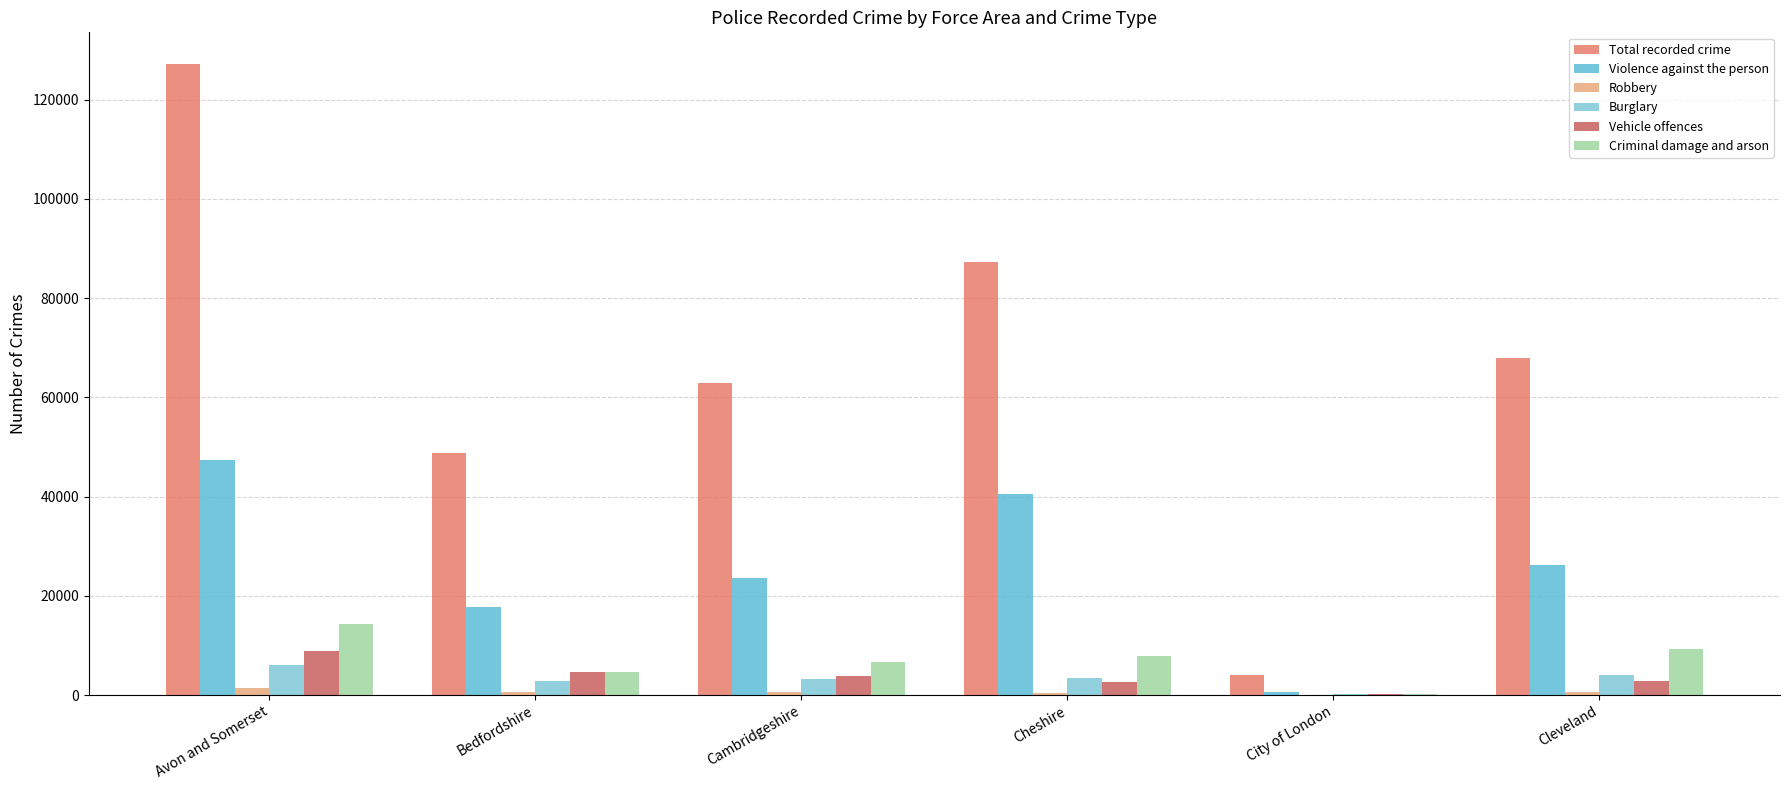

What is the label of the 5th bar from the left?

City of London